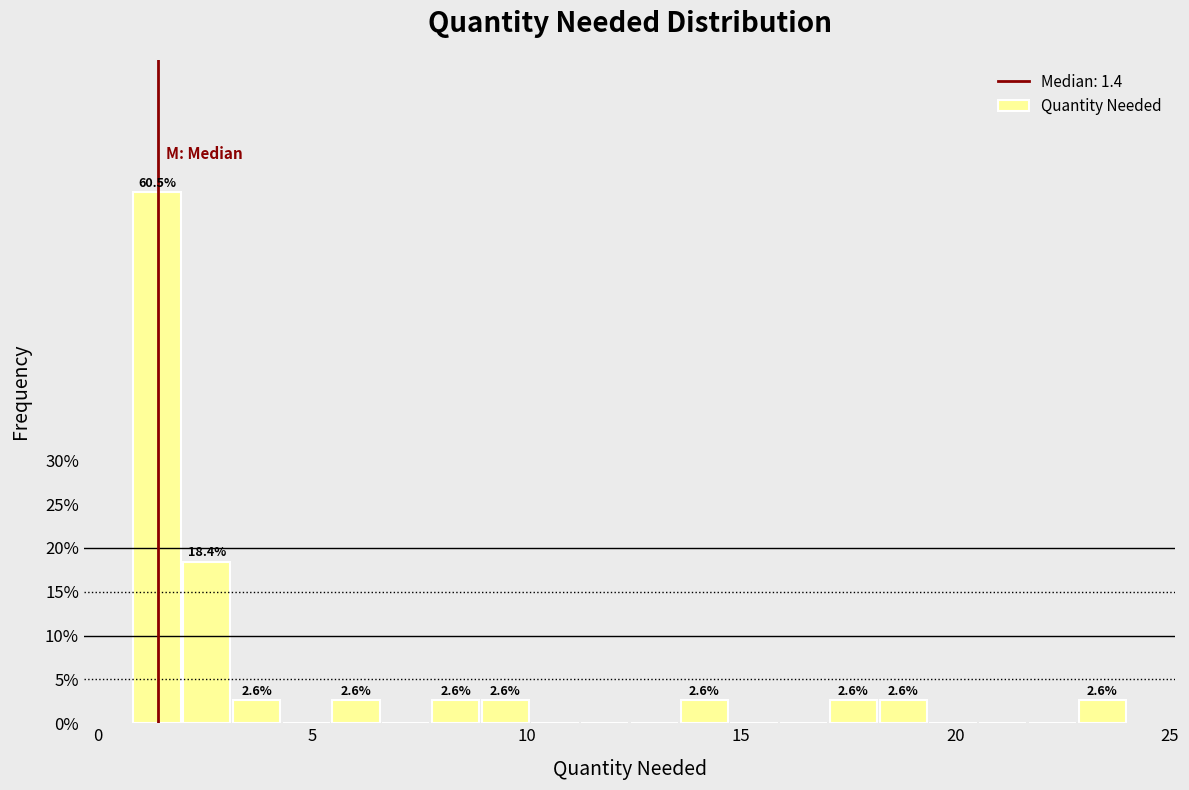

Read against the x-axis, roughly where is the centre of the tallest bar?

1.5